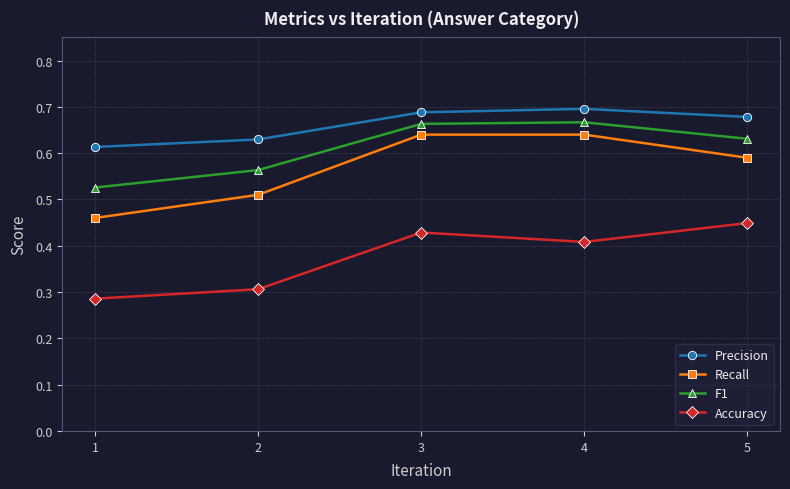

How many interior local peaks does the F1 series have?

1